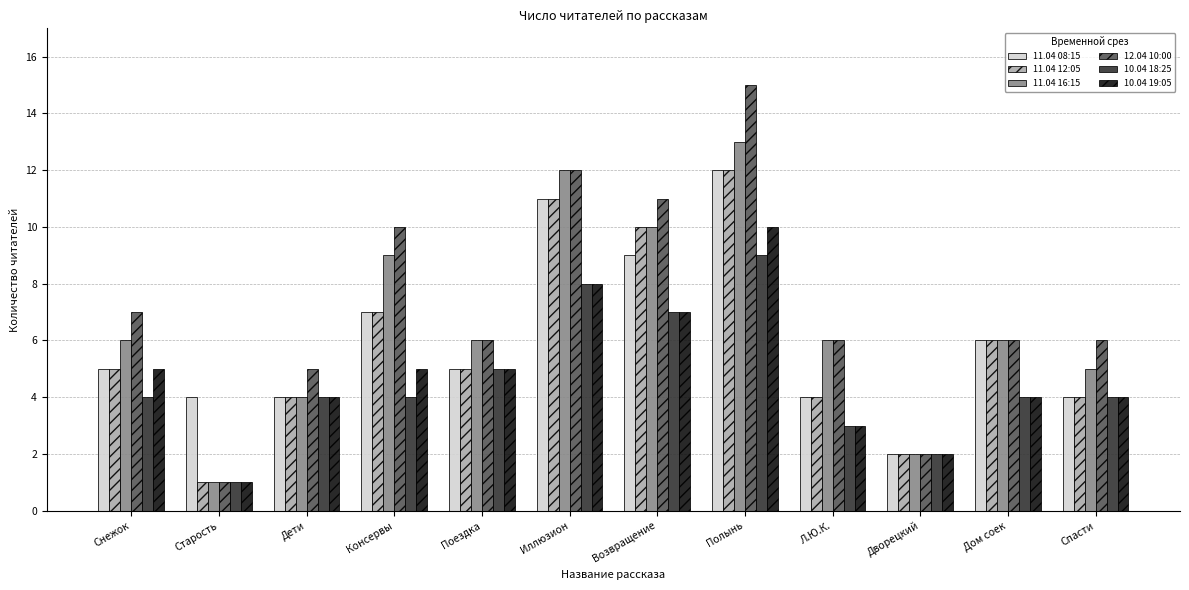

Which series changed the most between Дети and Иллюзион?

11.04 16:15